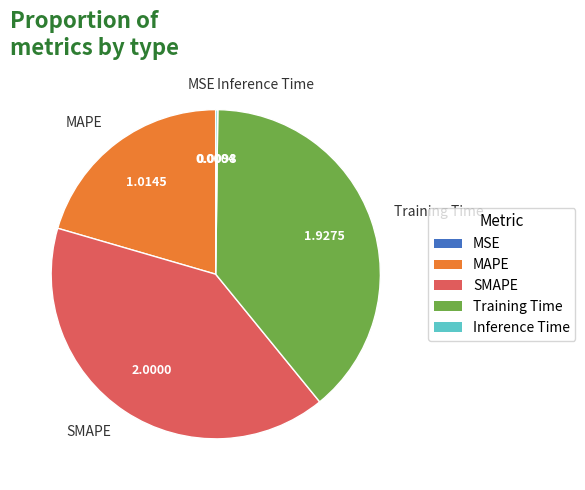

Which slice is the largest?

SMAPE